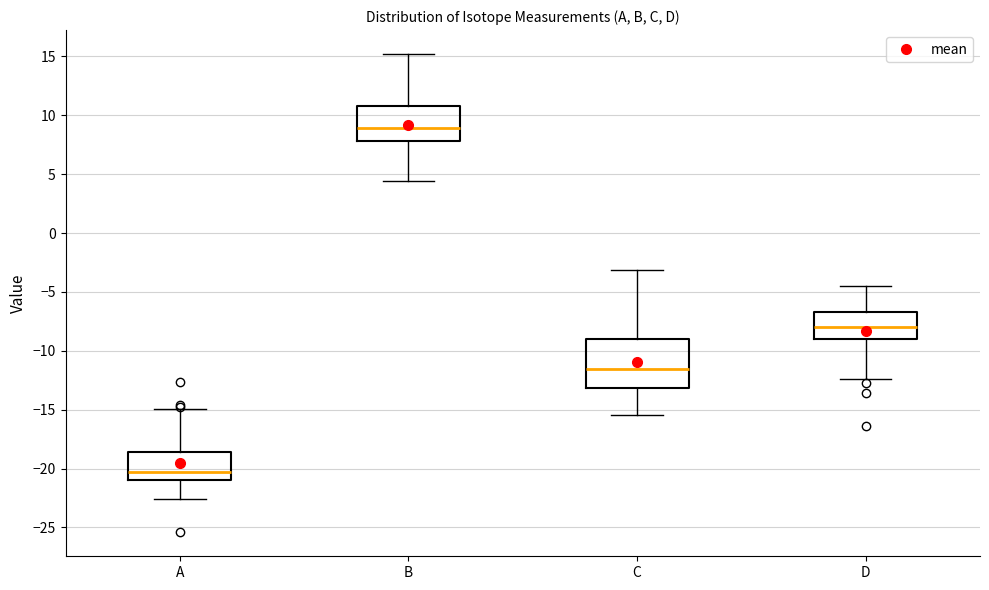

Comparing the boxes themselves (not the whiskers), which one is the tallest?

C